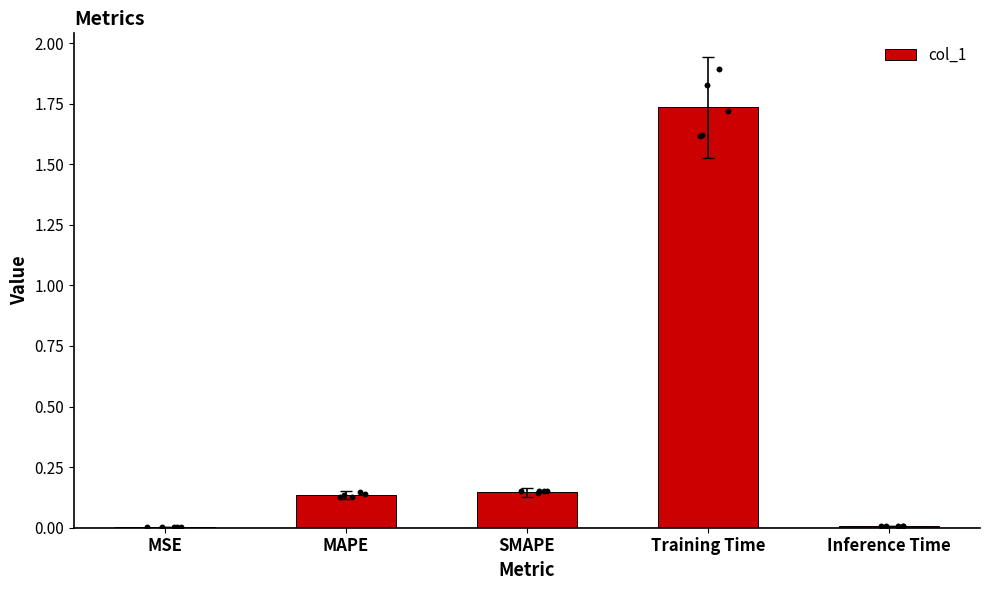

What is the change in value from MSE to Training Time?

+1.7